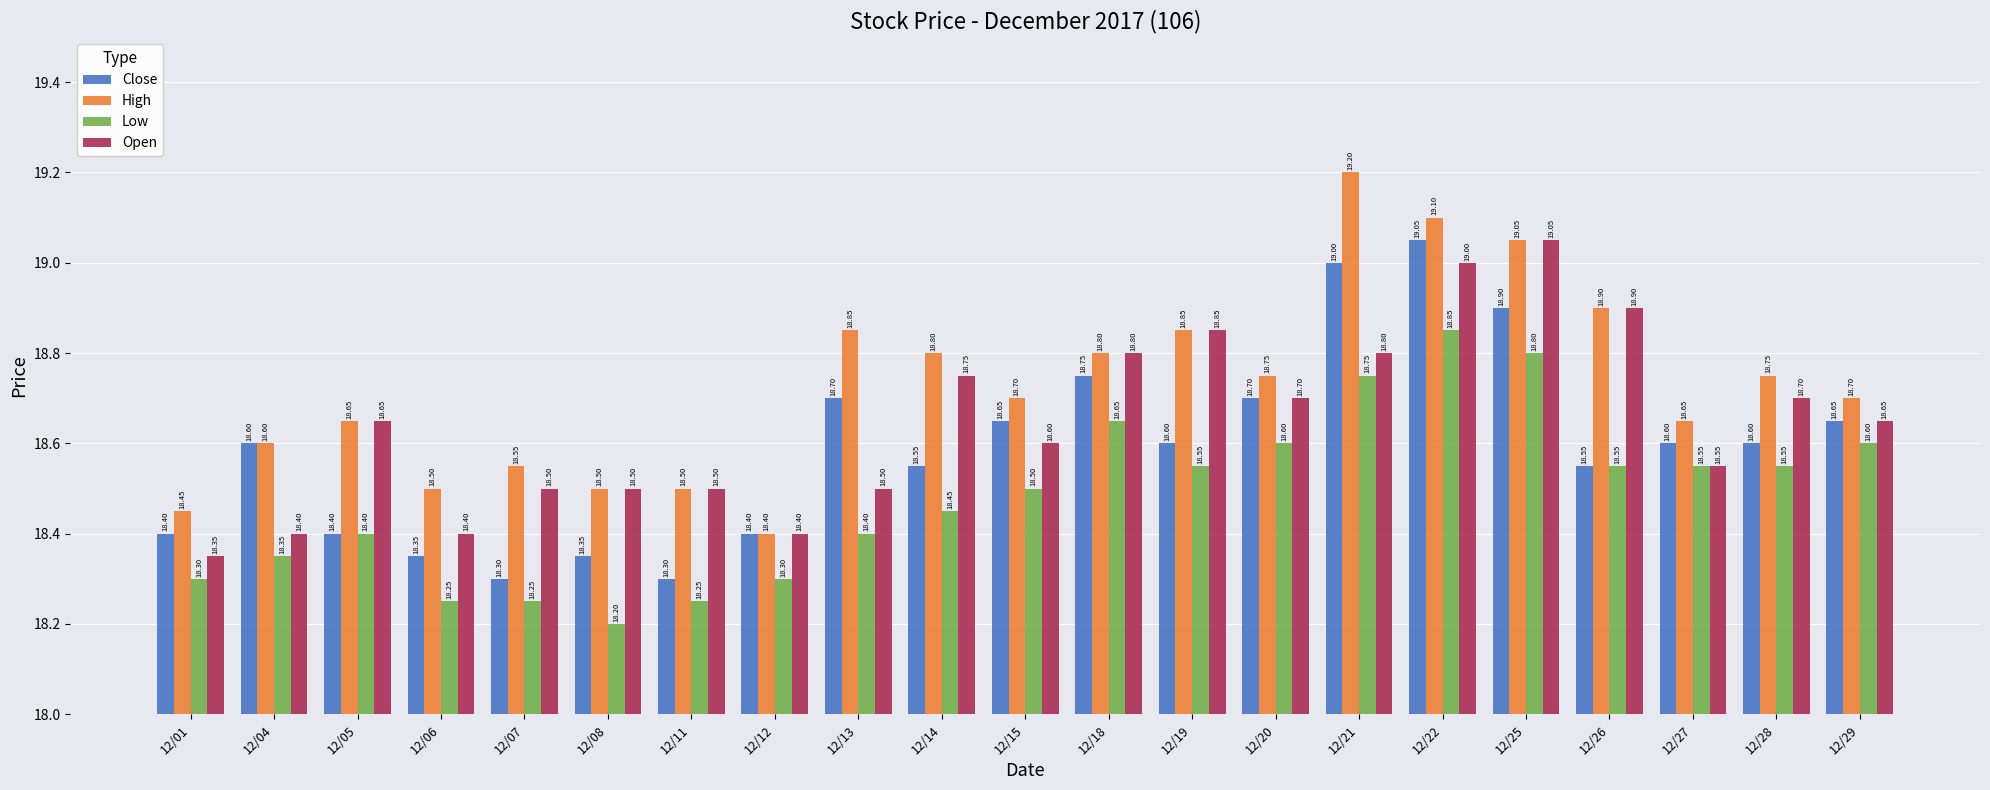

Which series changed the most between 12/07 and 12/12?

High